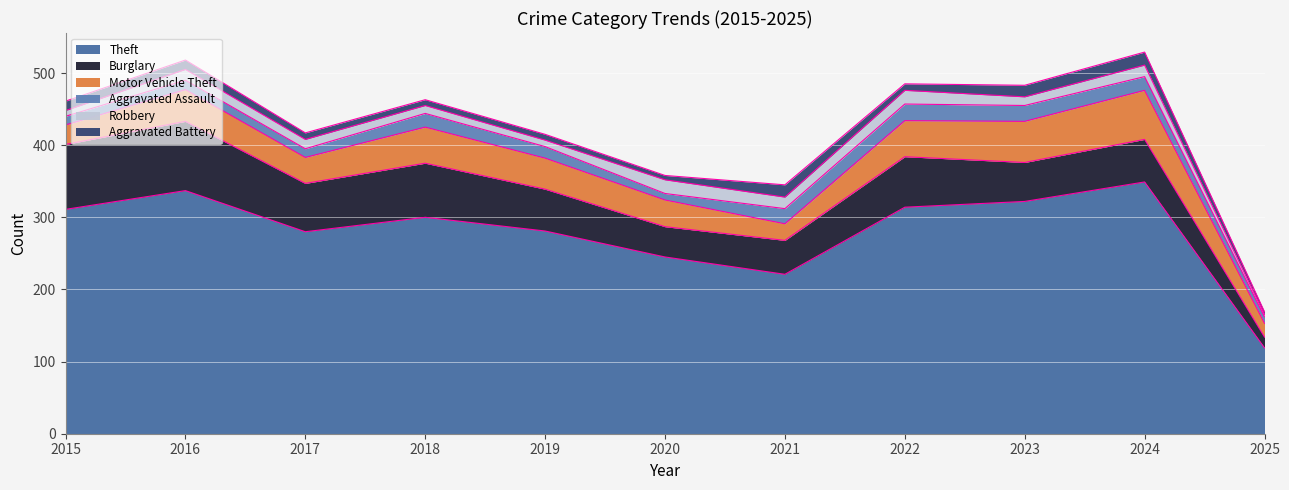

At which label does Robbery reach its minimum?

2025